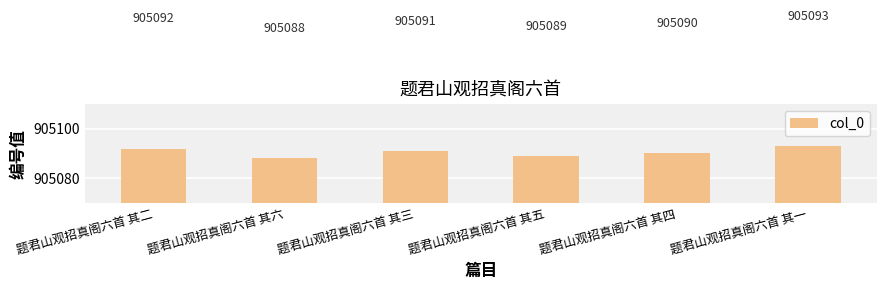

What is the label of the 6th bar from the left?

题君山观招真阁六首 其一